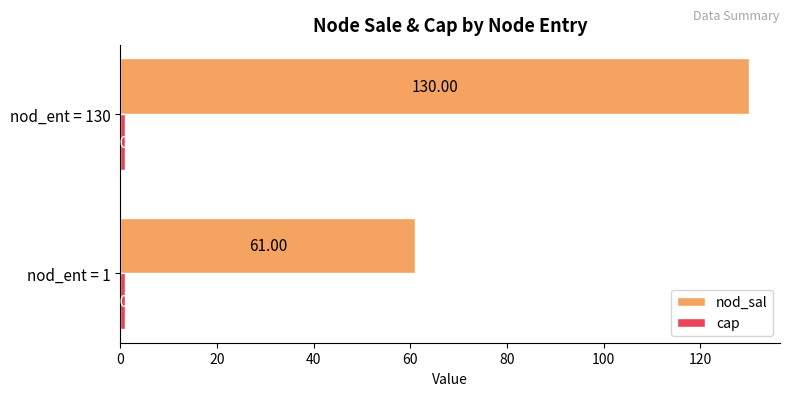

What is the minimum value shown in the chart?

1